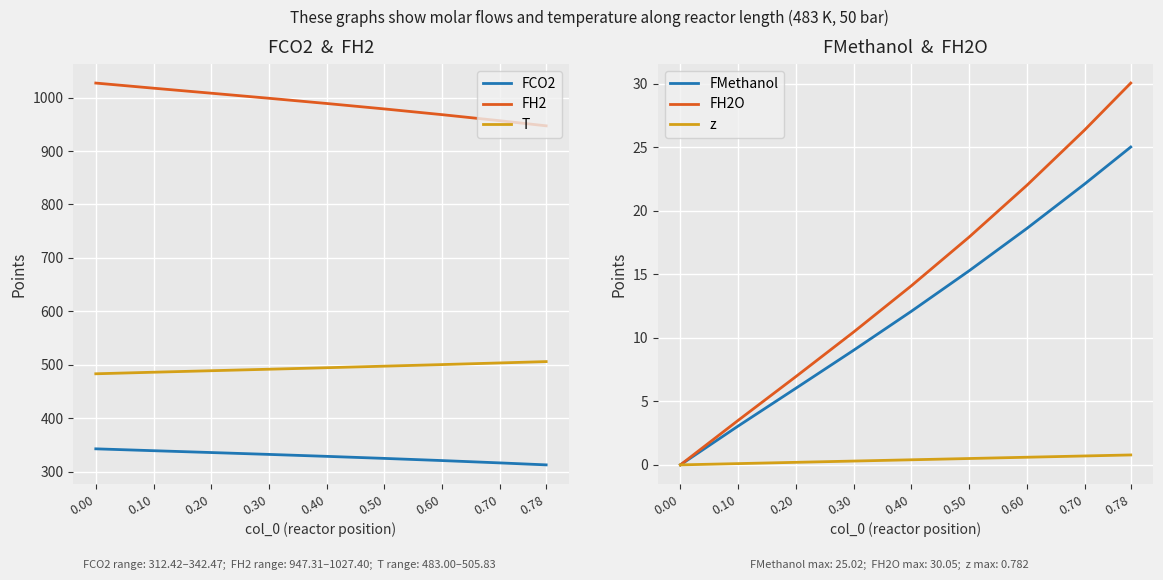

Rank the series at 0.78 from lowest to highest value.

z, FMethanol, FH2O, FCO2, T, FH2